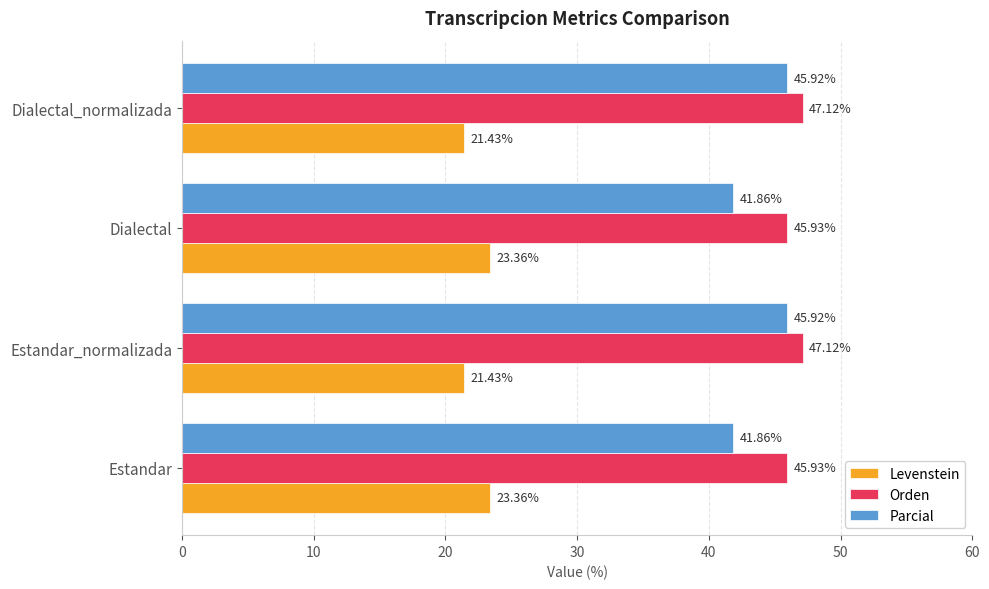

Which series has the largest total across all categories?

Orden